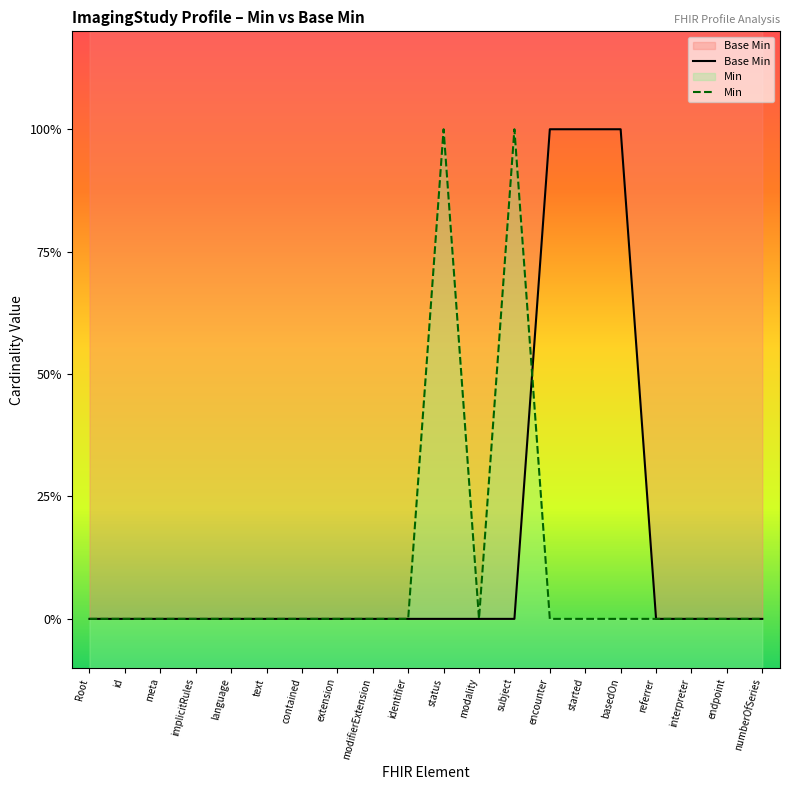

Reading left to right, extract all data points from this chart.

Base Min: 0	0	0	0	0	0	0	0	0	0	0	0	0	1	1	1	0	0	0	0
Min: 0	0	0	0	0	0	0	0	0	0	1	0	1	0	0	0	0	0	0	0